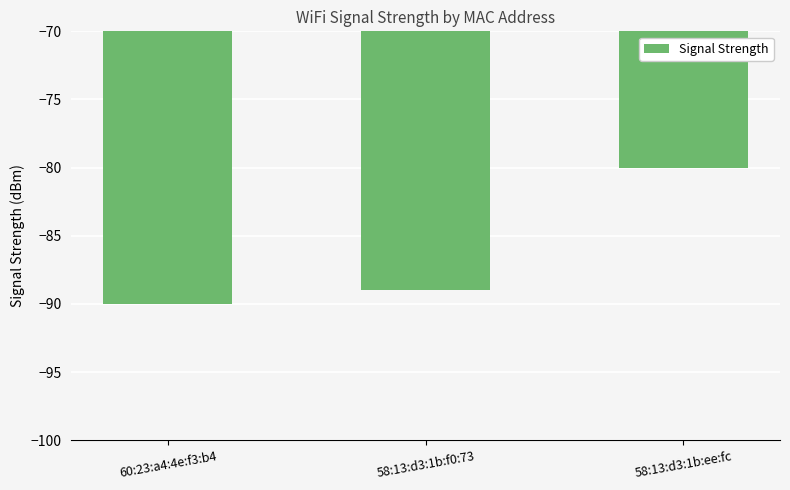

What is the difference between the values at 60:23:a4:4e:f3:b4 and 58:13:d3:1b:f0:73?

1